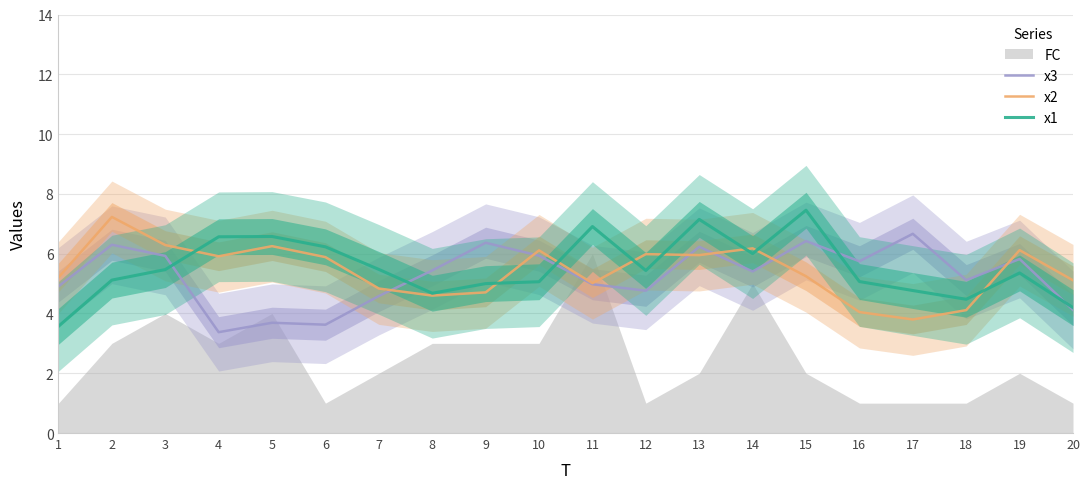

Reading left to right, extract all data points from this chart.

x3: 1=4.9	2=6.3	3=5.9	4=3.4	5=3.7	6=3.6	7=4.6	8=5.4	9=6.4	10=5.9	11=5.0	12=4.8	13=6.2	14=5.4	15=6.4	16=5.7	17=6.7	18=5.1	19=5.8	20=4.1
x2: 1=5.2	2=7.2	3=6.3	4=5.9	5=6.3	6=5.9	7=4.8	8=4.6	9=4.7	10=6.1	11=5.0	12=6.0	13=6.0	14=6.2	15=5.2	16=4.0	17=3.8	18=4.1	19=6.1	20=5.1
x1: 1=3.6	2=5.1	3=5.5	4=6.6	5=6.6	6=6.2	7=5.5	8=4.7	9=5.0	10=5.1	11=6.9	12=5.4	13=7.1	14=6.0	15=7.5	16=5.1	17=4.8	18=4.5	19=5.4	20=4.2